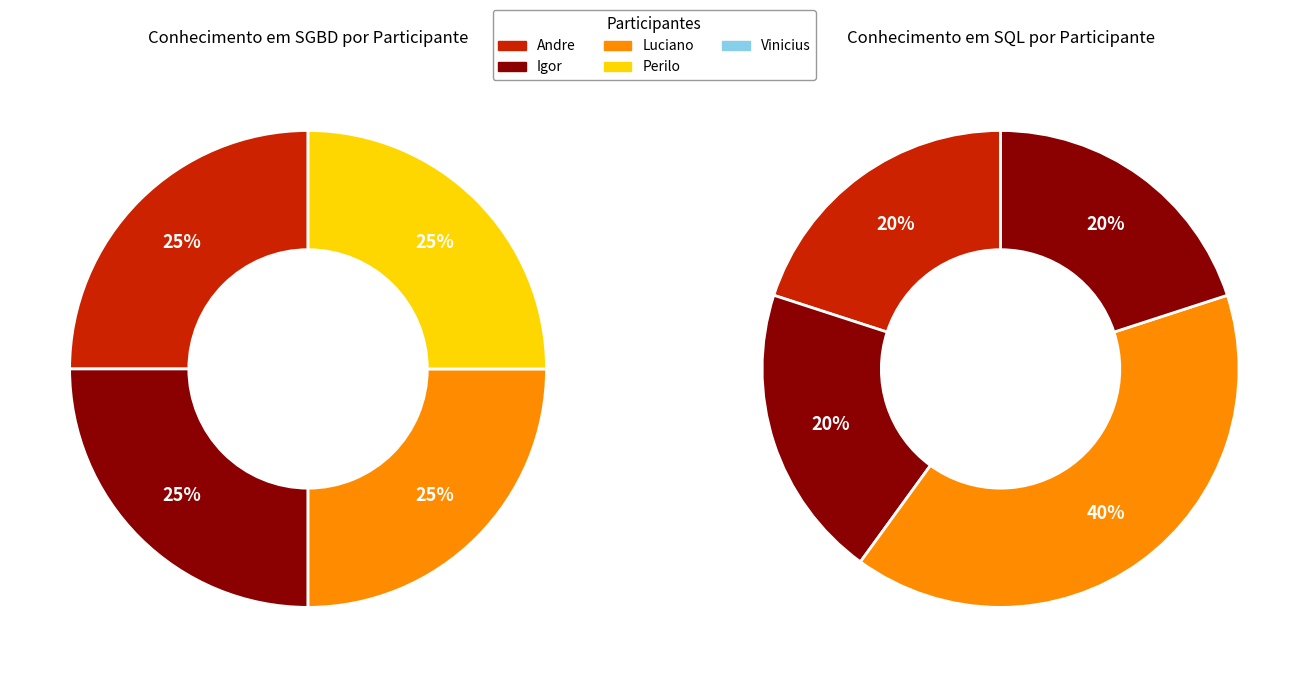

To the nearest percent, what percentage of the pie is Igor?

25%